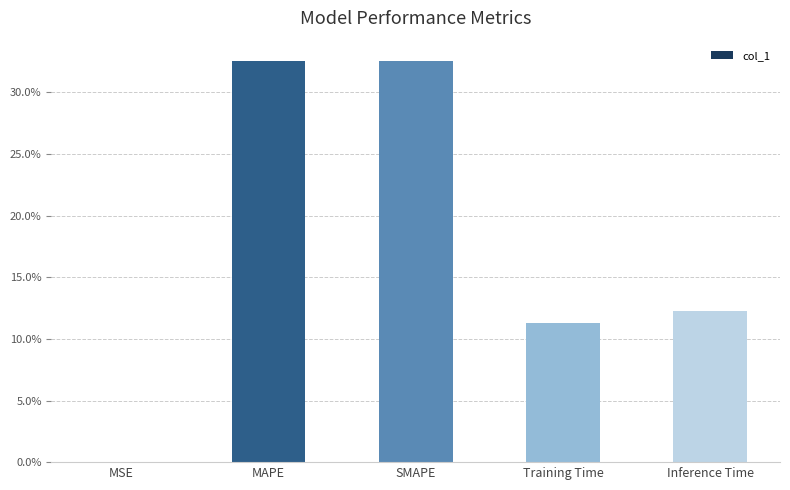

How many bars are there in total?

5